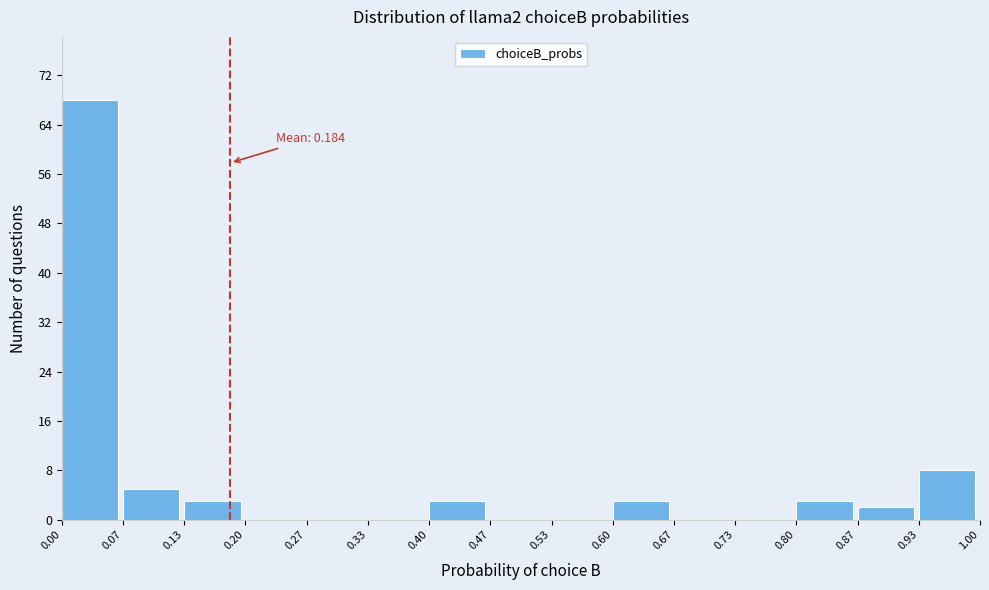

Over which range of the x-axis is the bar tallest?

0.00 to 0.07